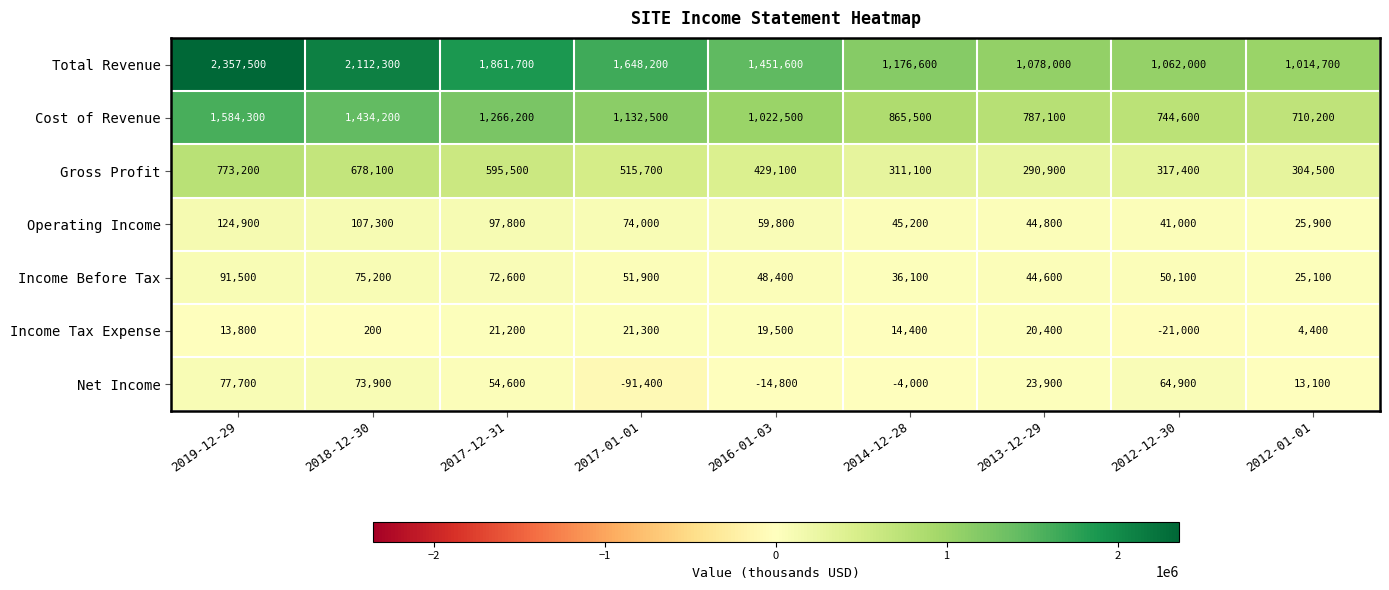

What is the difference between the maximum and minimum values in the Operating Income series?

99000